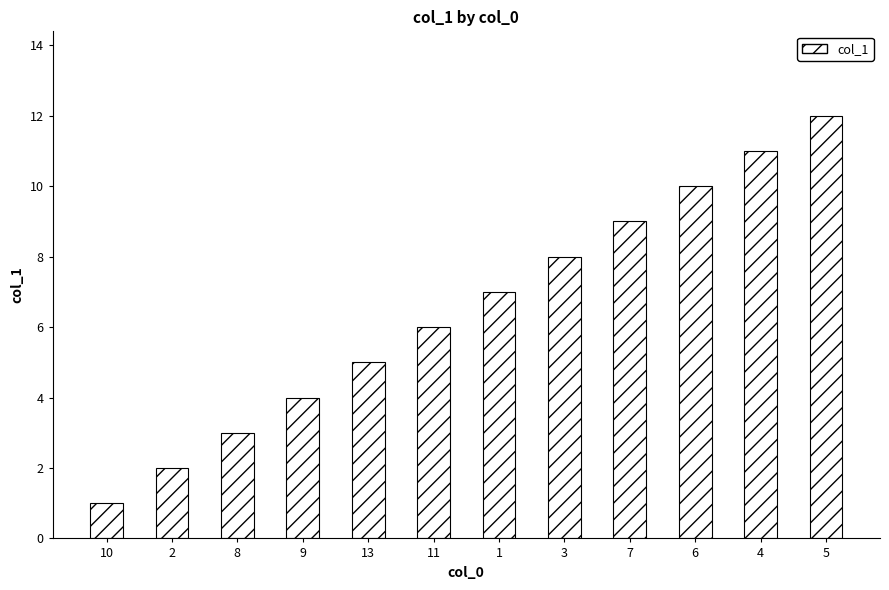

How many series are shown in this chart?

1